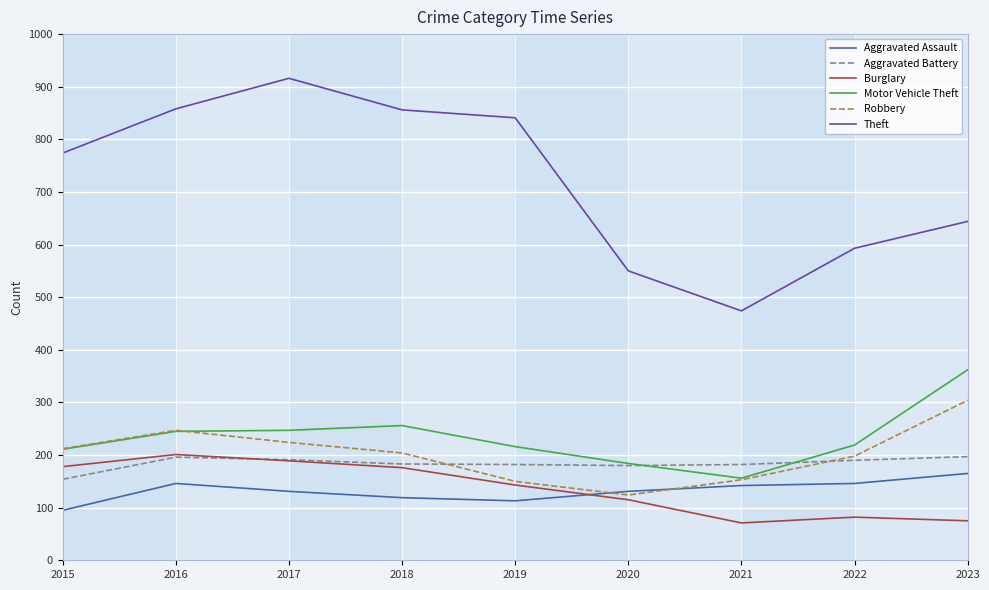

True or false: Aggravated Battery and Theft cross at least once.

False